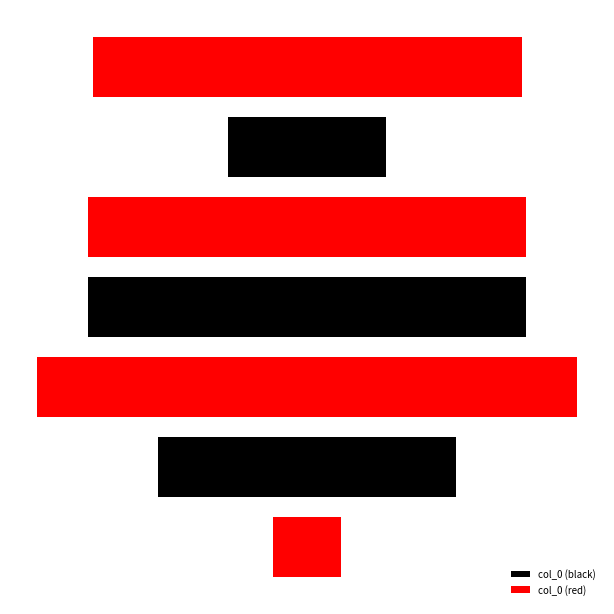

At which category does the chart reach its peak across all series?

甲辰仲冬八日元衡携两诗过访及归次韵酬送后篇兼寄张武子